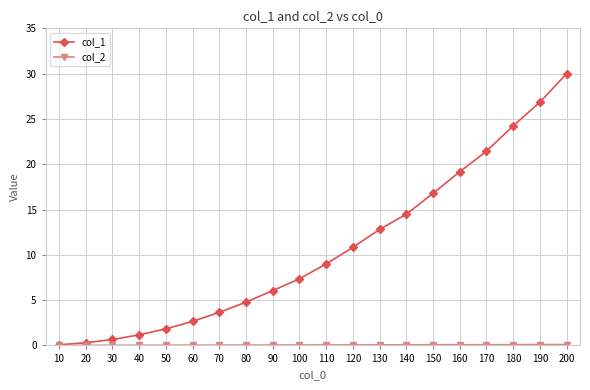

What is the approximate value of col_1 at 130?

12.8